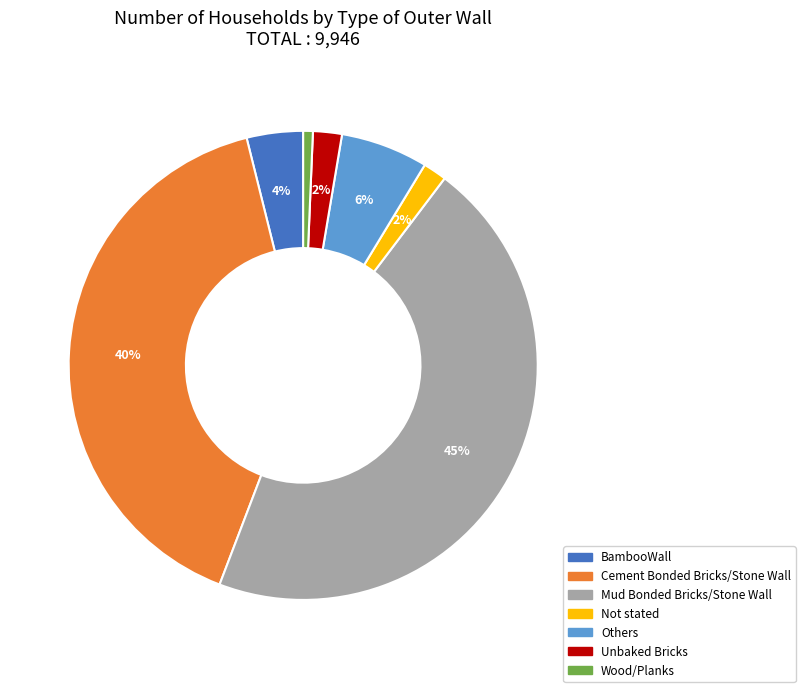

Count the number of slices in the pie.

7